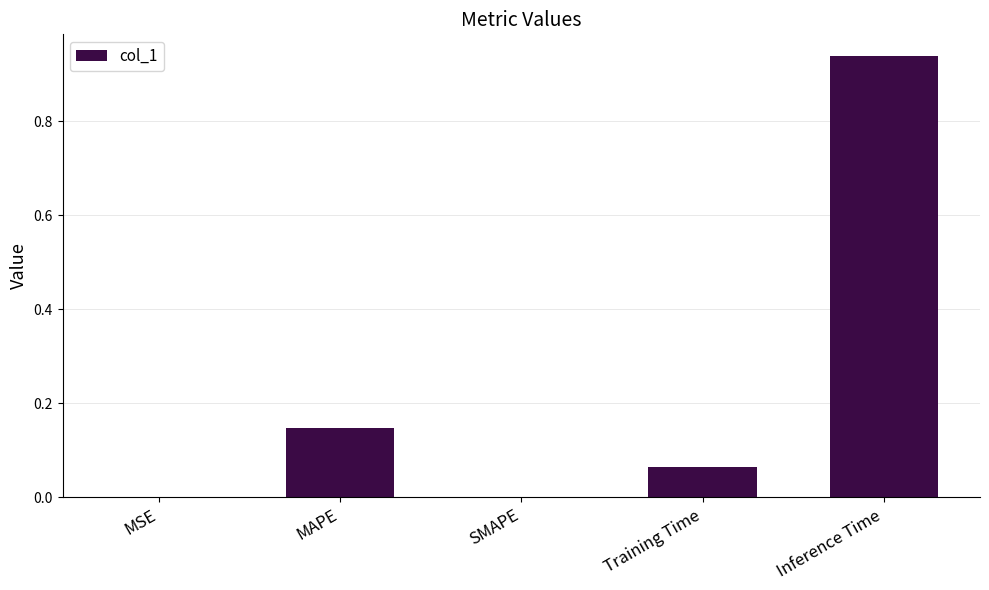

True or false: the data shows 0.2 at MAPE.

False